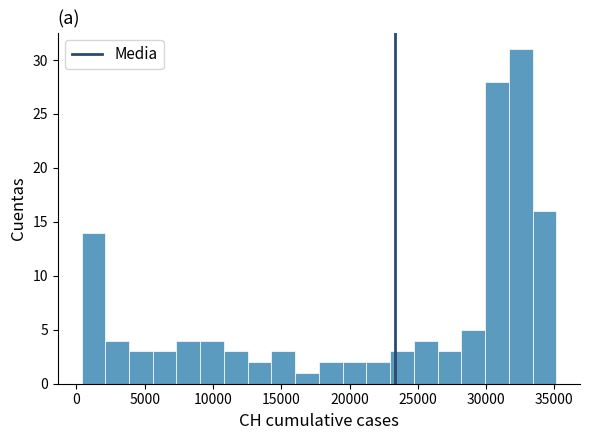

Read against the x-axis, roughly where is the centre of the tallest bar?

32500